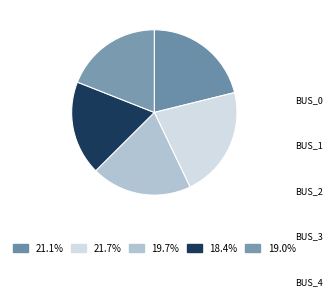

How many segments does this pie chart have?

5